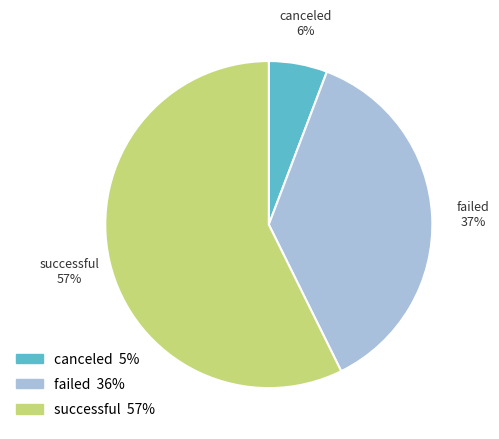

Is it true that canceled is 1% of the pie?

False